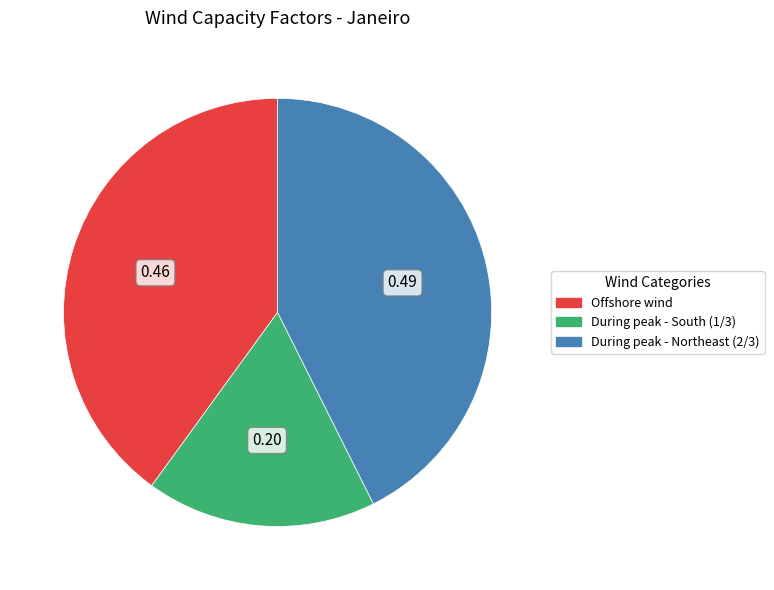

Which category has the biggest portion of the pie?

During peak - Northeast (2/3)